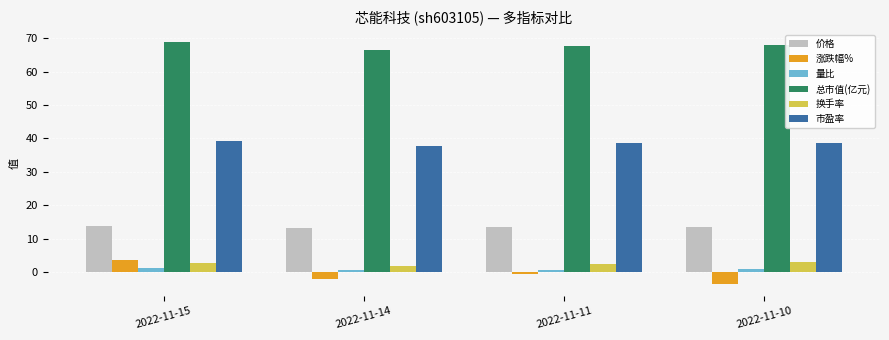

What is the value of the 涨跌幅% bar at the 2nd from the left?

-1.9